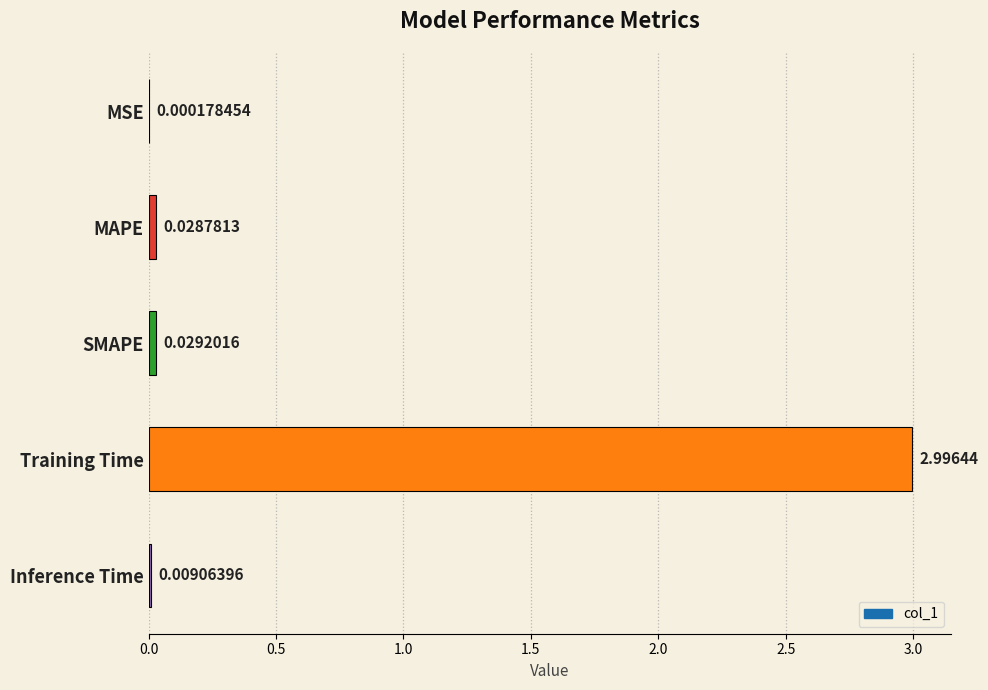

Where is the data nearest to the value 1?

SMAPE